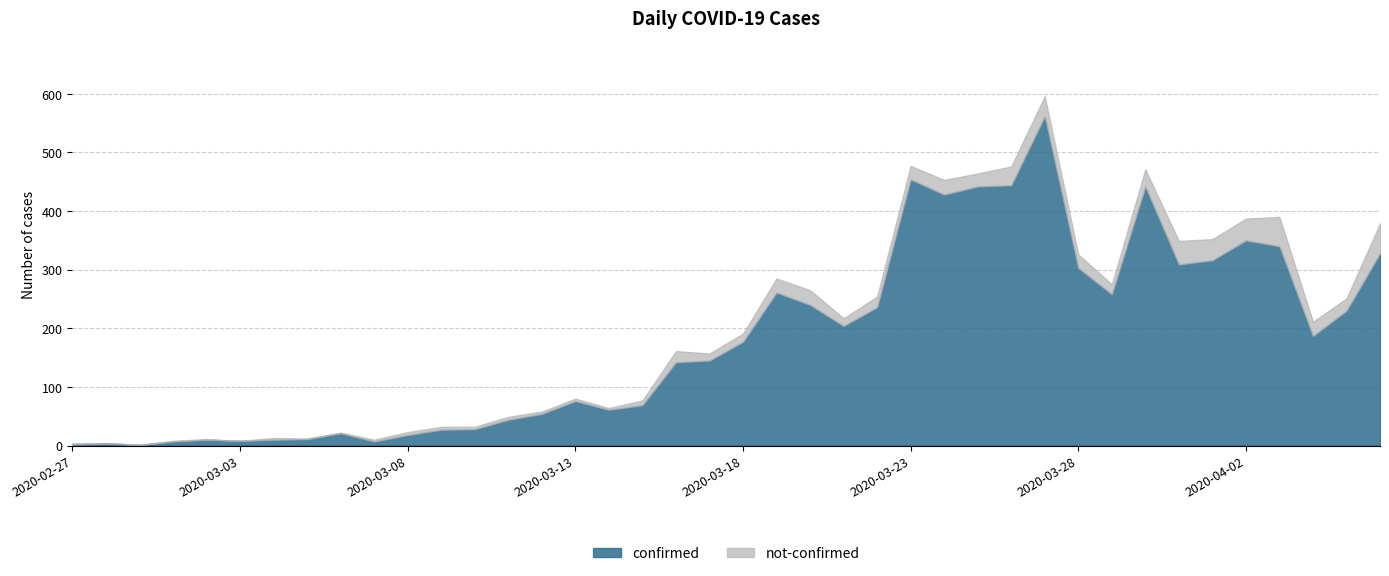

How many interior local peaks does the confirmed series have?

9